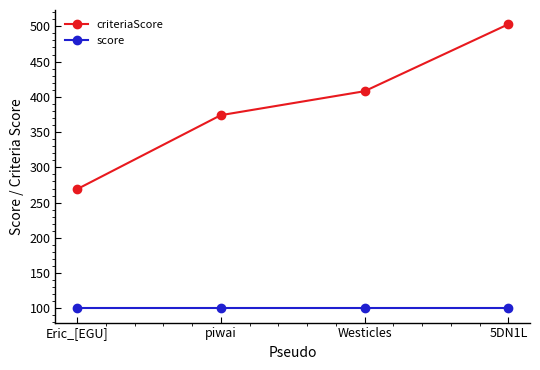

What is the total value across all series at piwai?

474